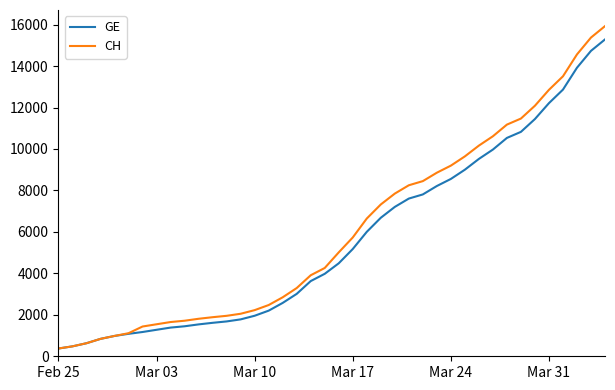

What is the lowest value of the GE series?

375